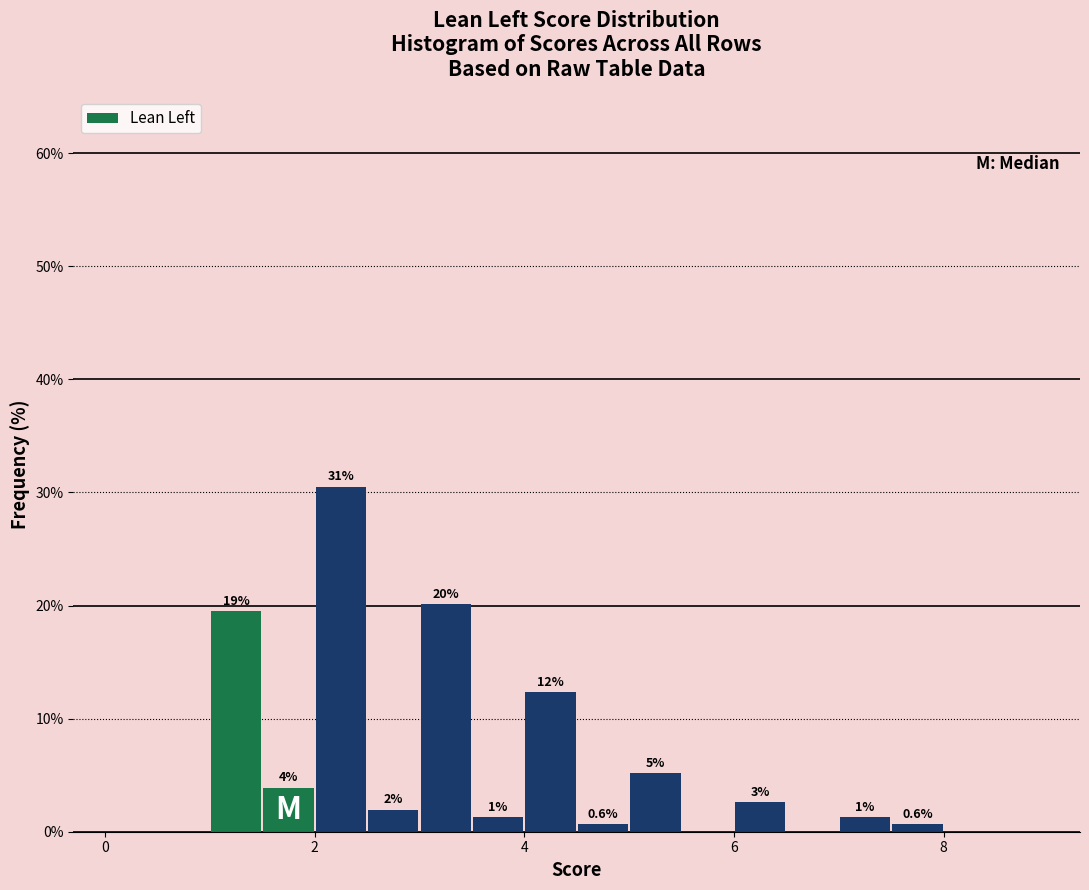

Around what value on the x-axis is the tallest bar? Give the approximate position of its centre, as read against the axis.

2.2